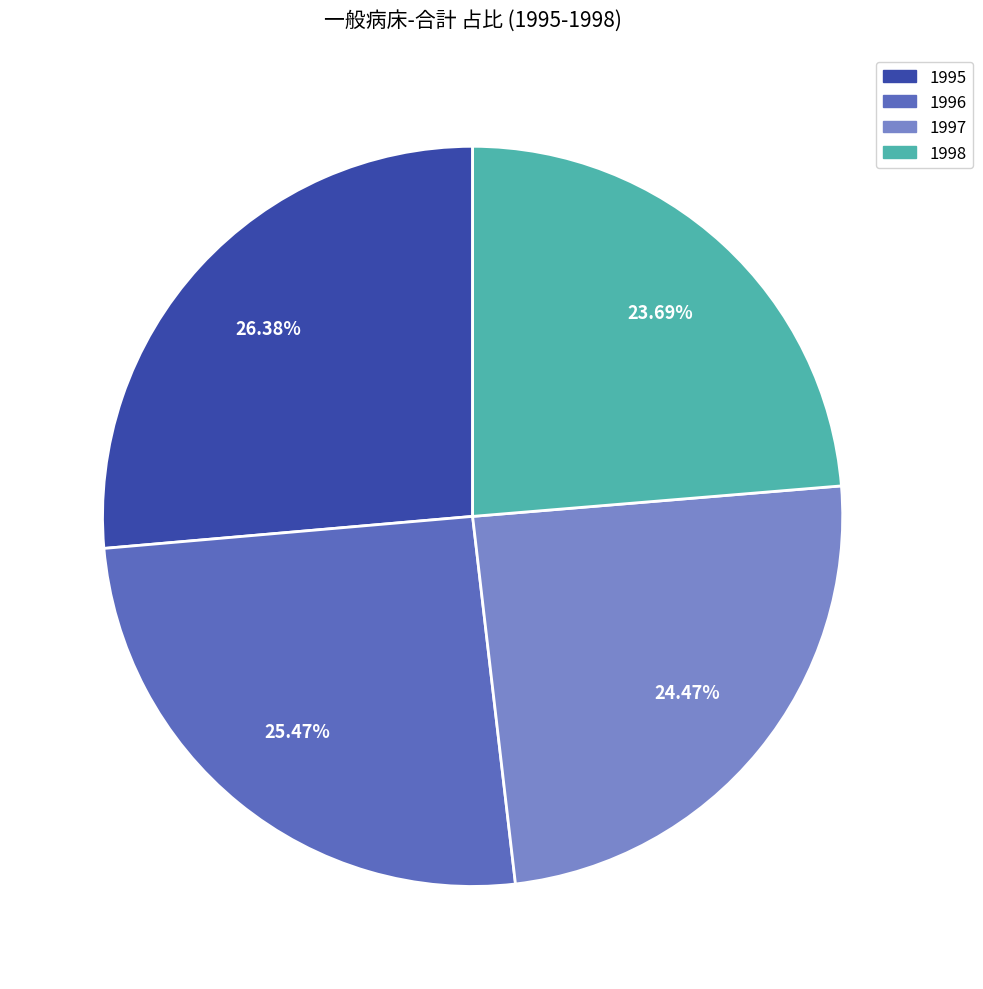

Is 1998 the majority of the pie?

No